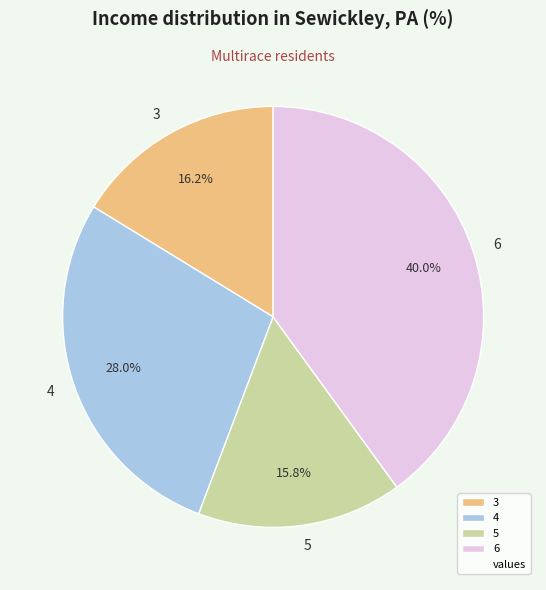

What is the largest slice in the pie chart?

6